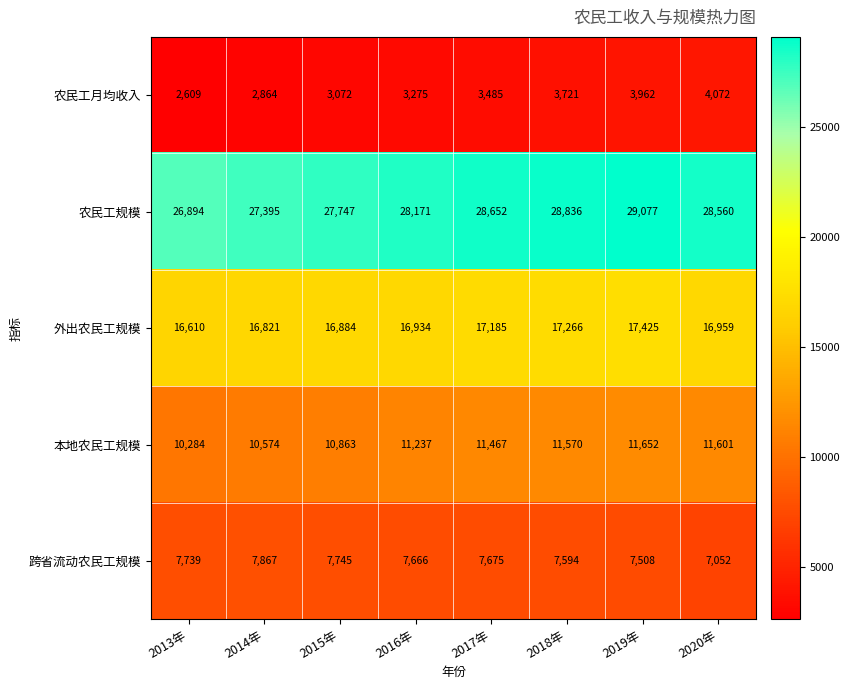

Where does the 外出农民工规模 series first go above 16959?

2017年